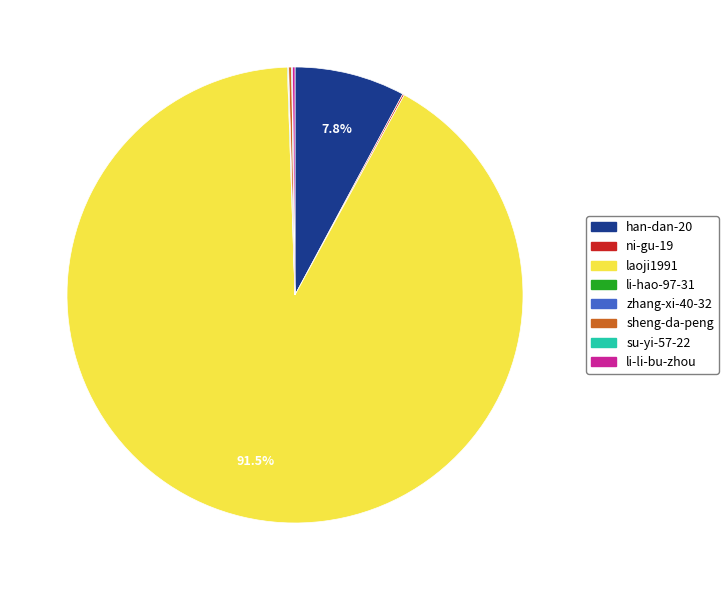

Which category accounts for the majority?

laoji1991